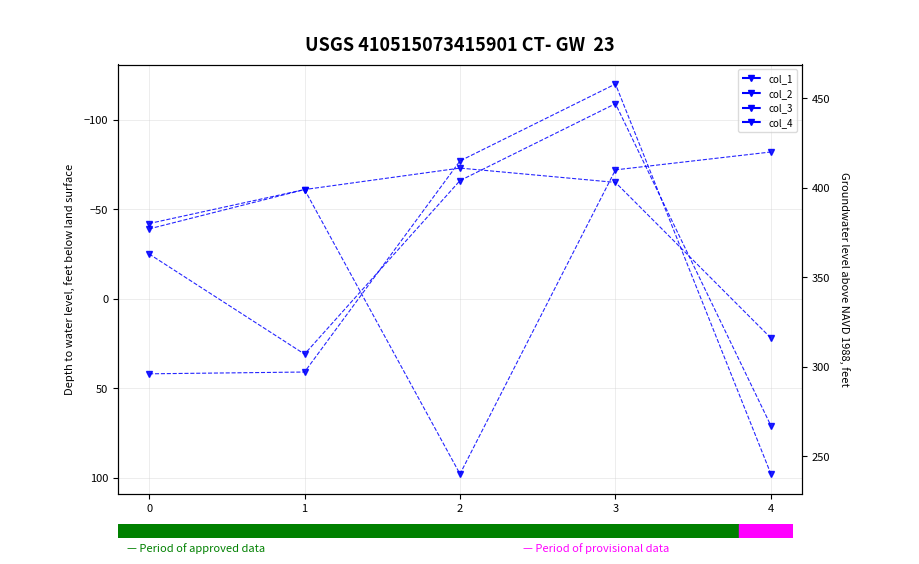

What is the difference between the maximum and minimum values in the col_4 series?

180